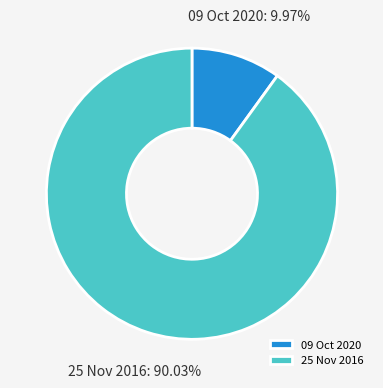

Which slice is the largest?

25 Nov 2016